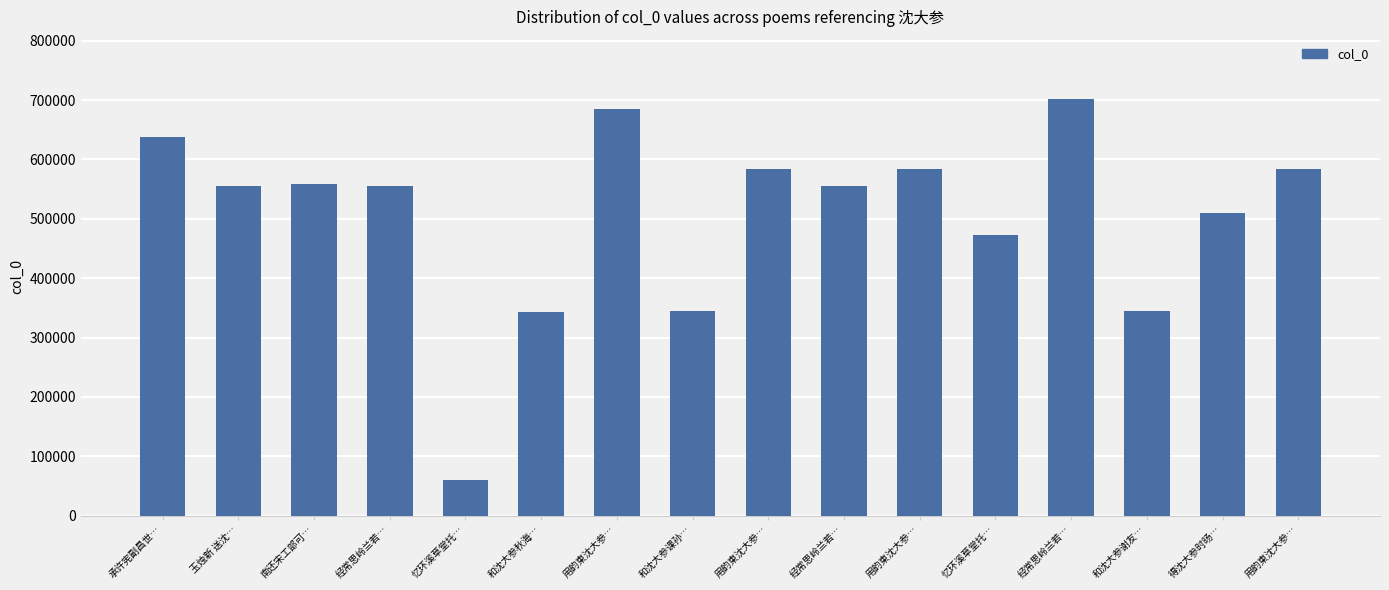

What is the average value?

504810